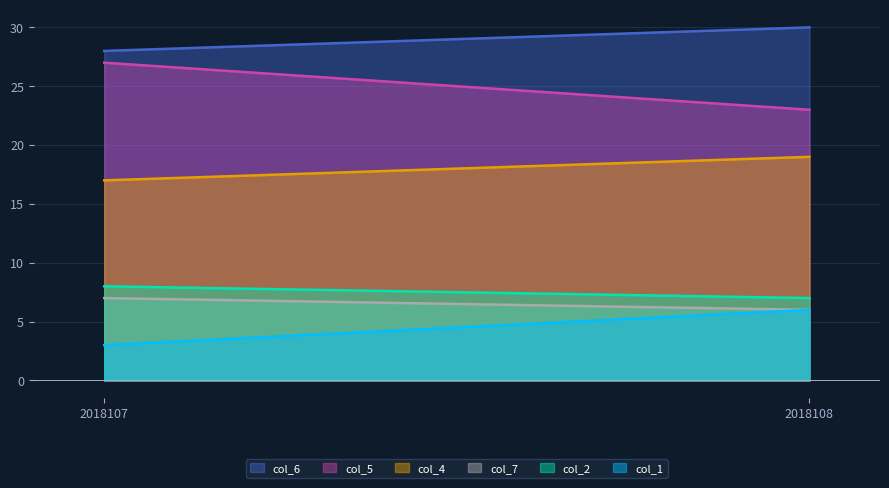

At how many categories does at least one series exceed 5?

2